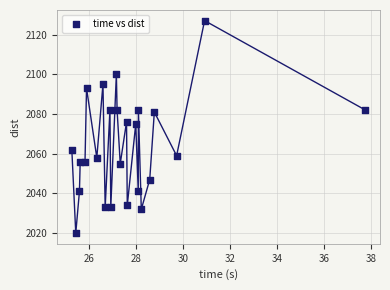

What is the range of Y values (max minus min)?

107